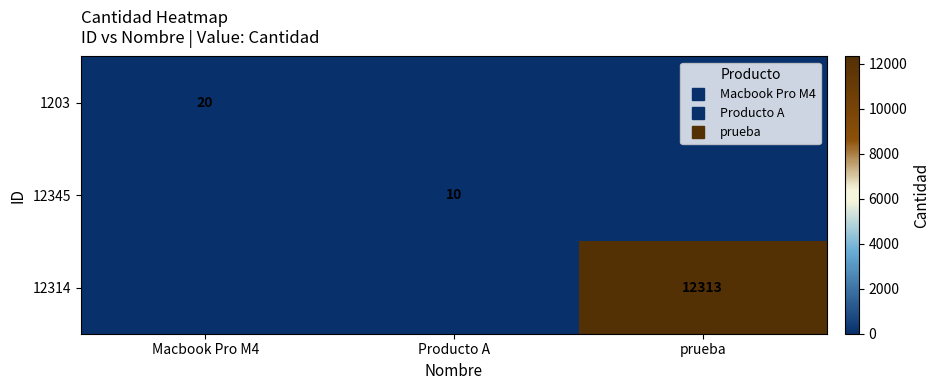

Which series changed the most between Producto A and prueba?

12314